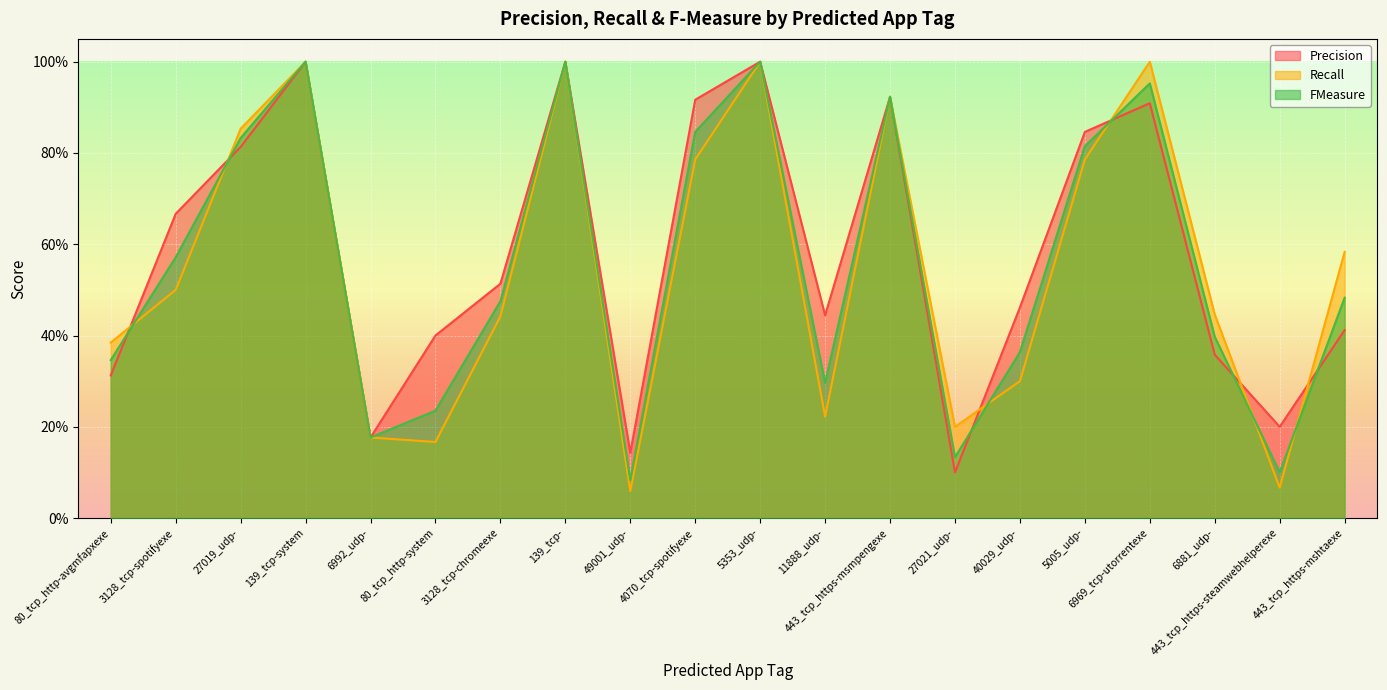

Rank the series by their average value, from highest to lowest.

Precision, FMeasure, Recall